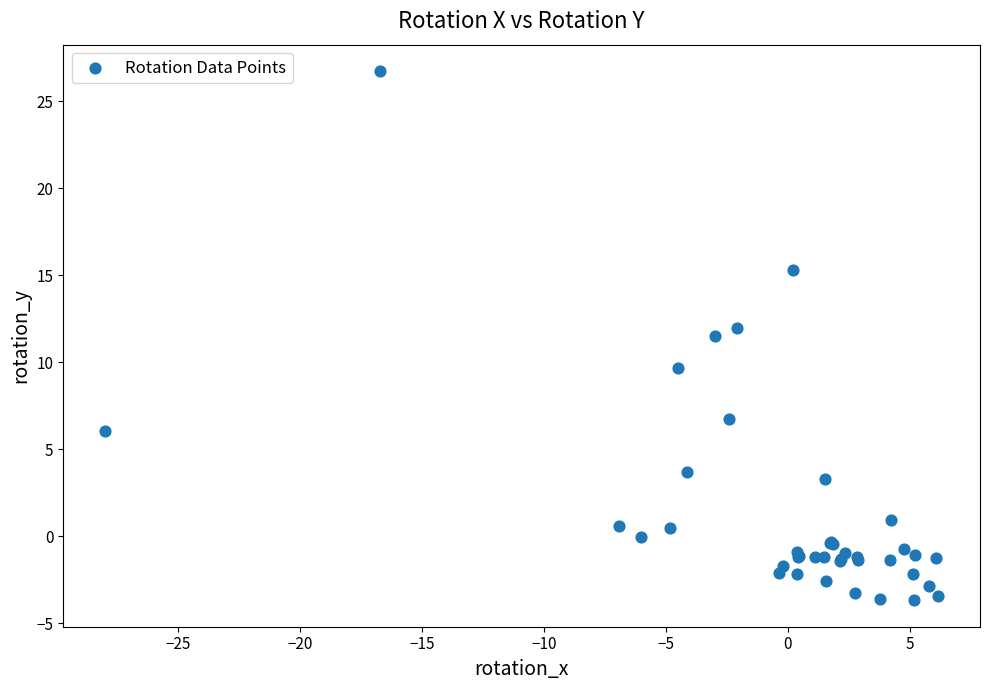

What Y value in the scatter plot is closest to 11?

11.5